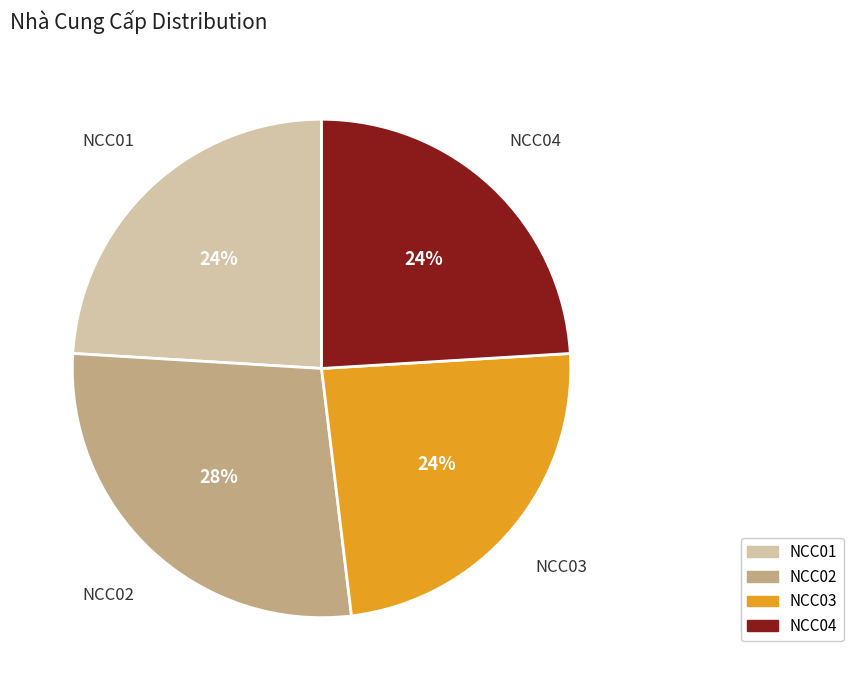

How many slices are in this pie chart?

4